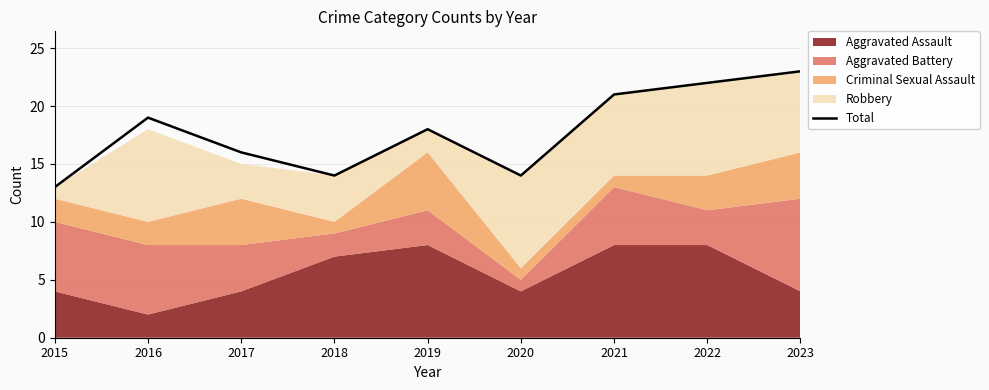

Is it true that the value at 2023 is 23?

True